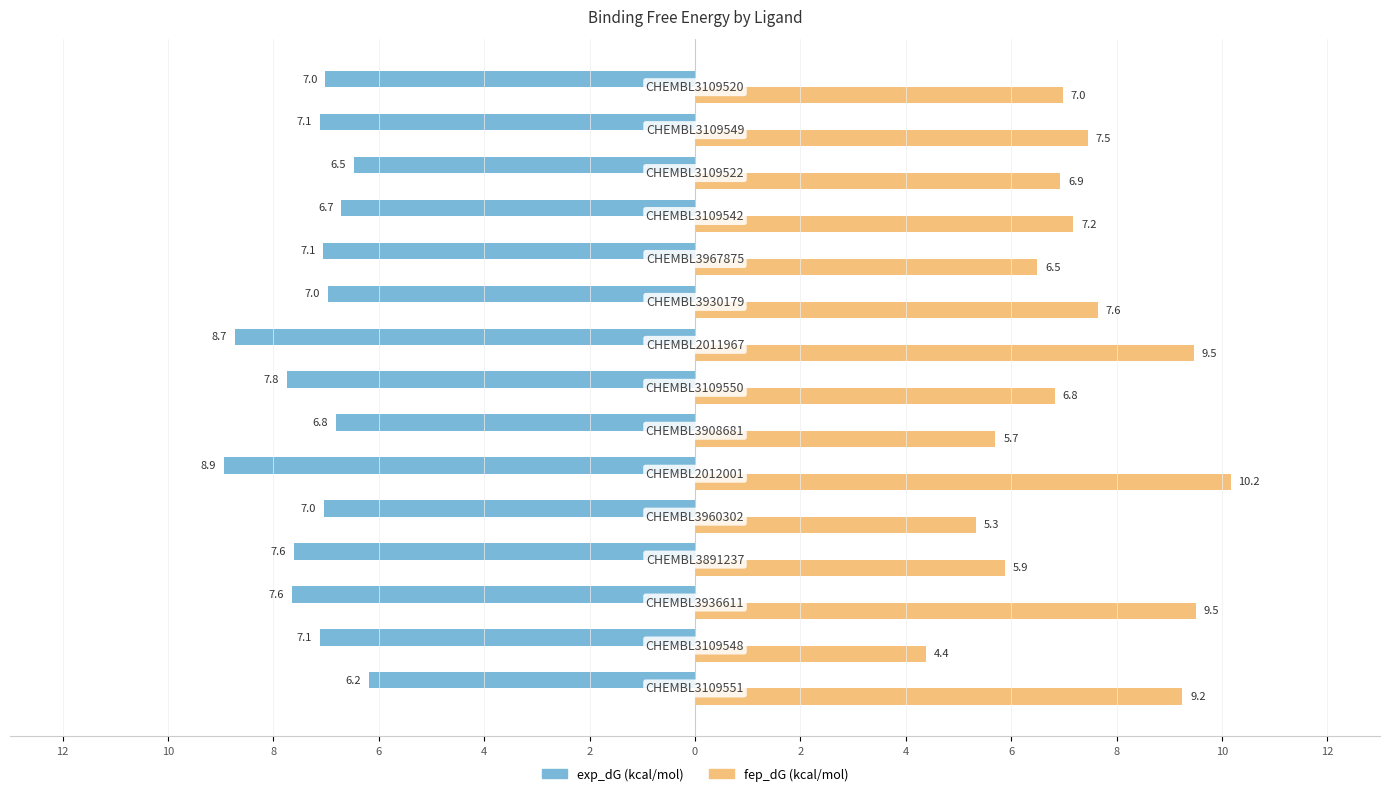

Which series has the largest range (max minus min)?

fep_dG (kcal/mol)